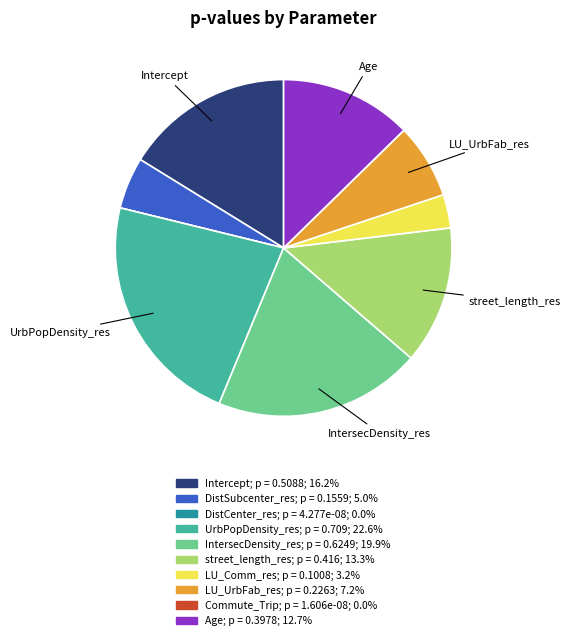

Is there any slice that represents more than half of the pie?

No